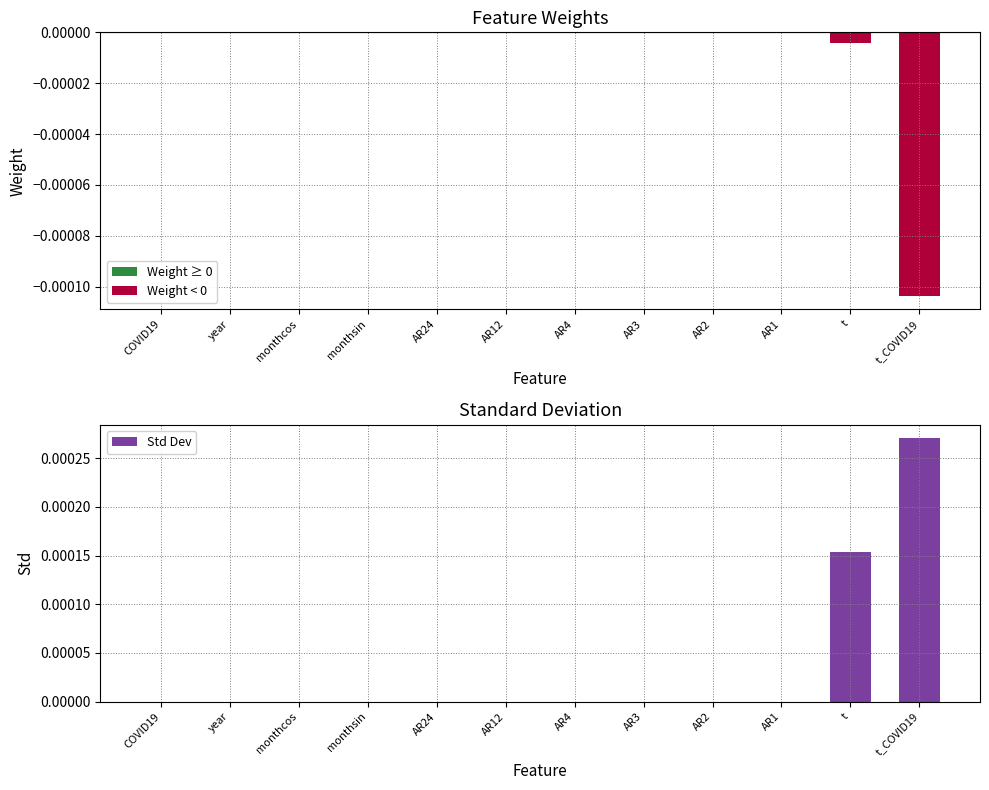

Is it true that the value at t_COVID19 is 0.0?

False